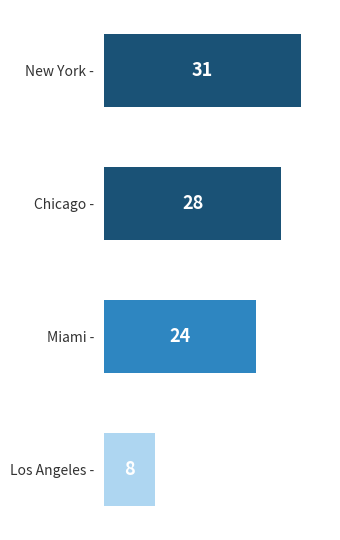

True or false: the data shows 13 at Chicago -.

False